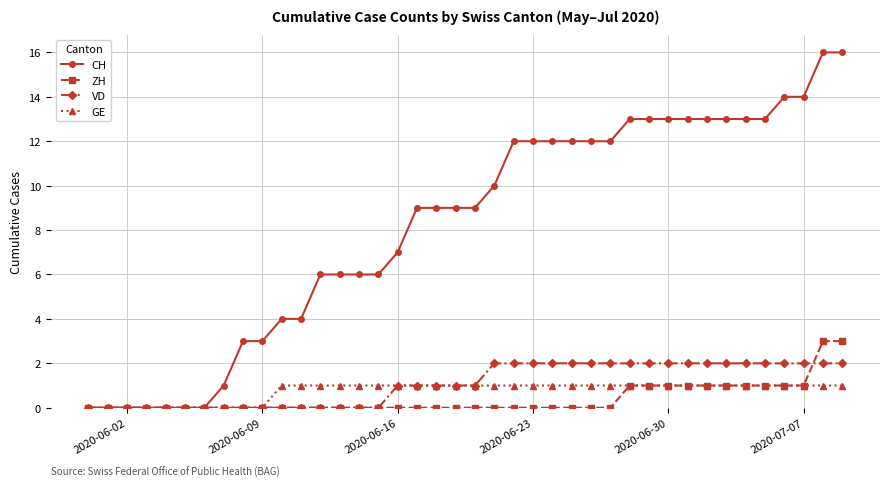

What is the value of the ZH point at the 37th from the left?

1